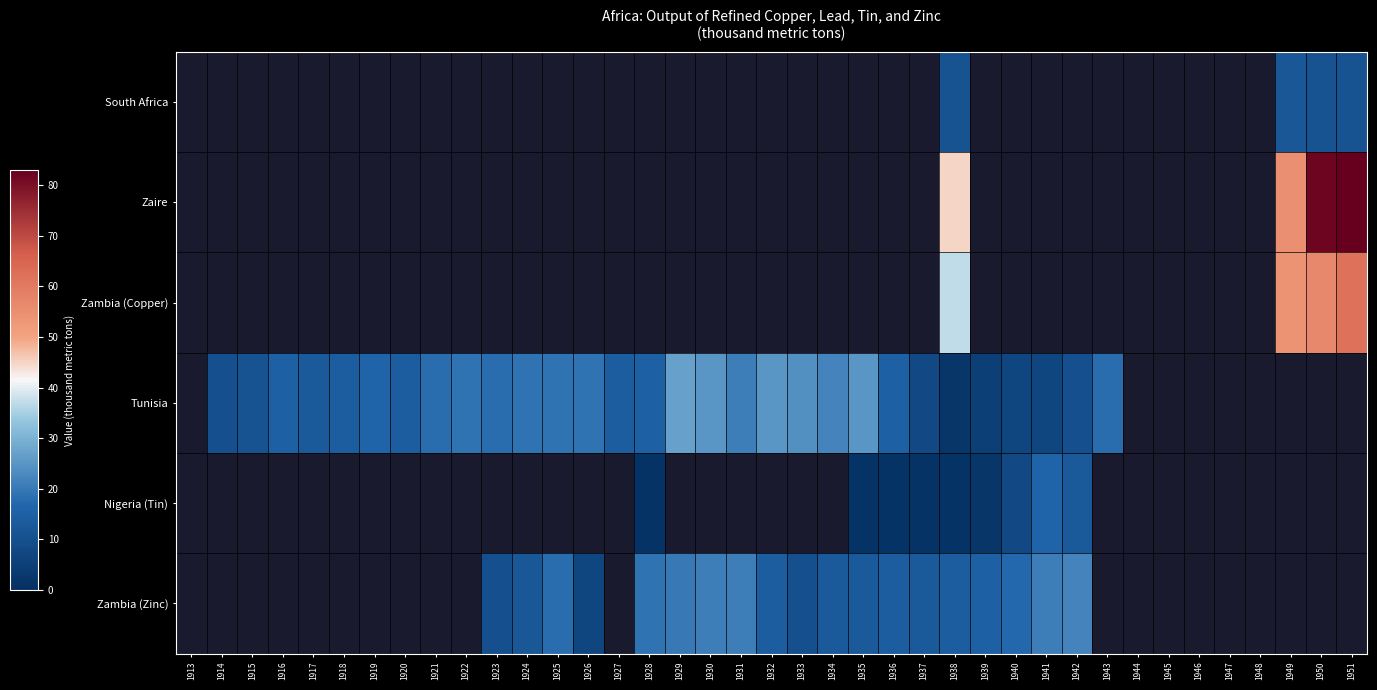

At which category does the chart reach its minimum across all series?

1928